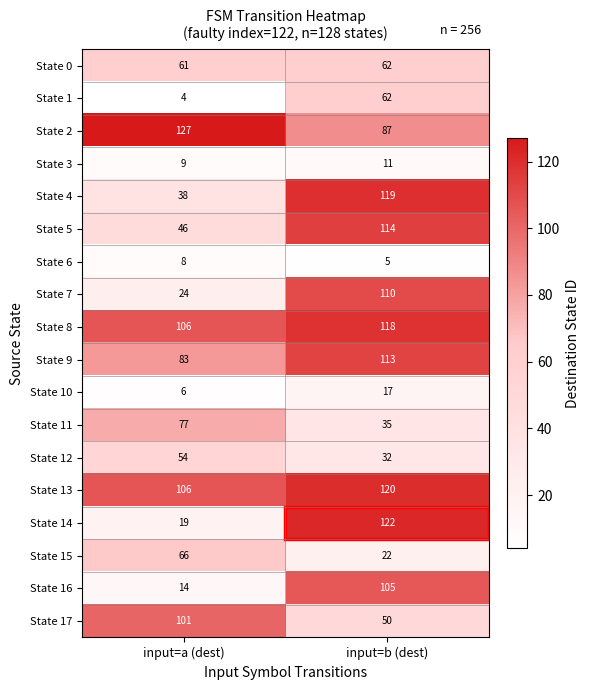

What is the total value across all series at input=b (dest)?

1304